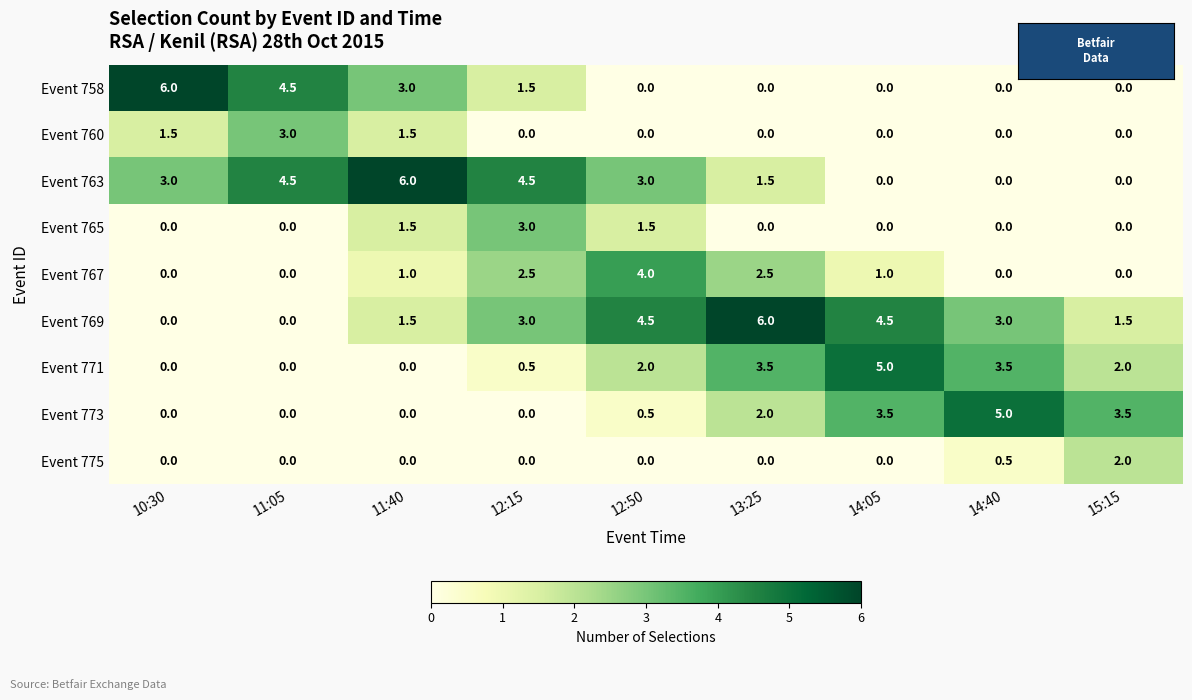

Is it true that Event 765 equals 0.5 at 11:40?

False